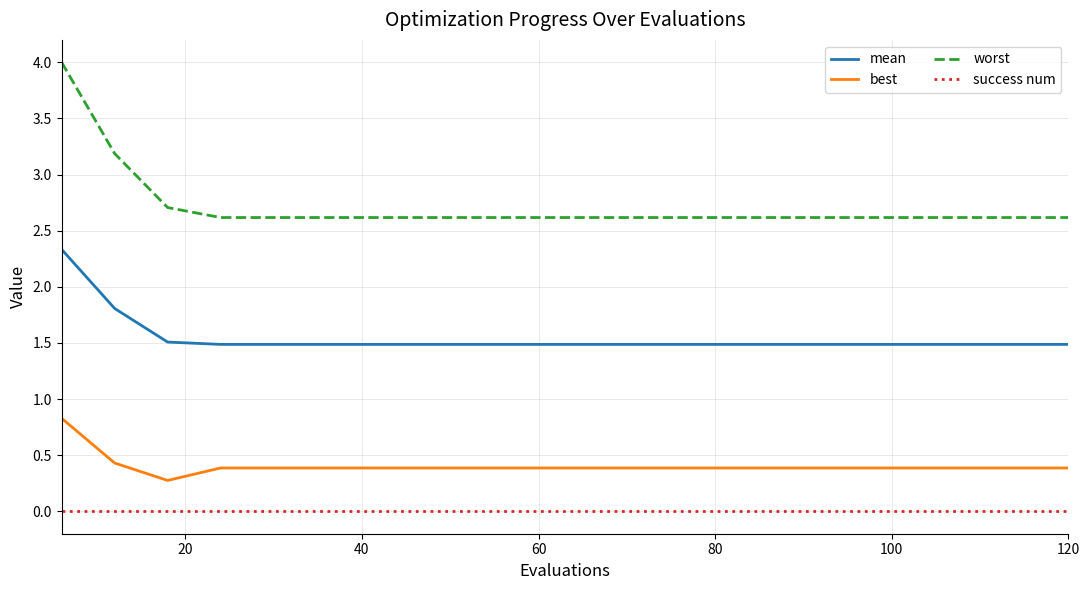

True or false: mean and success num intersect in this chart.

False